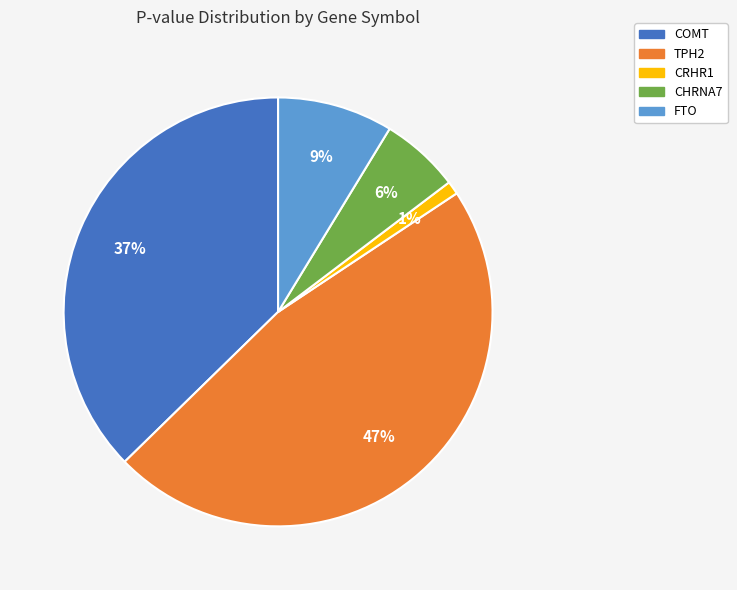

How many segments does this pie chart have?

5